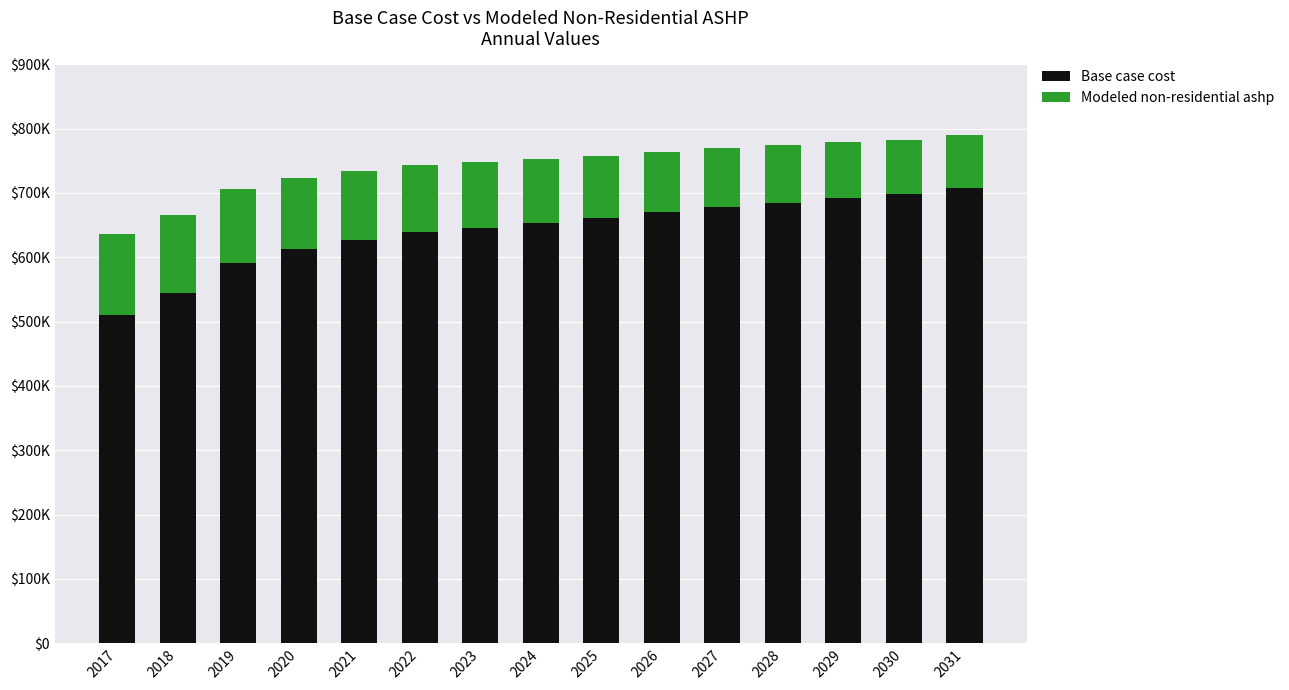

Are the bars horizontal?

No